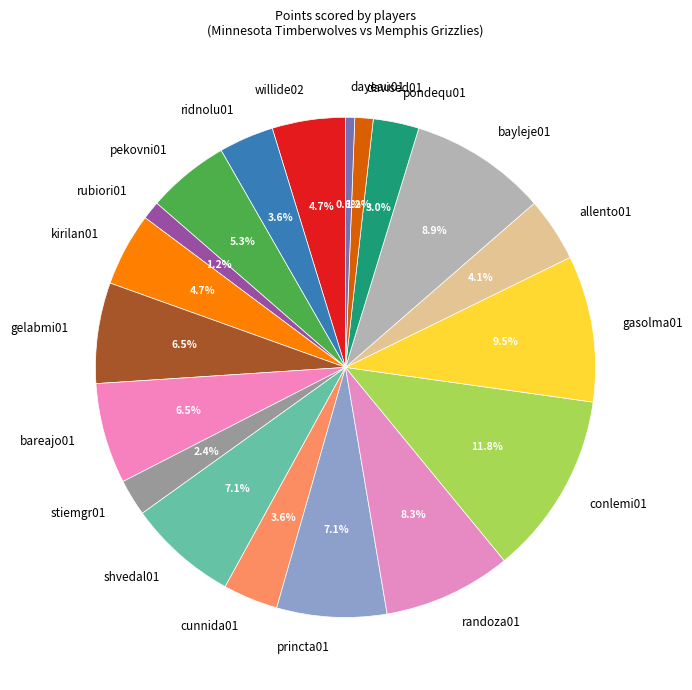

Is there any slice that represents more than half of the pie?

No